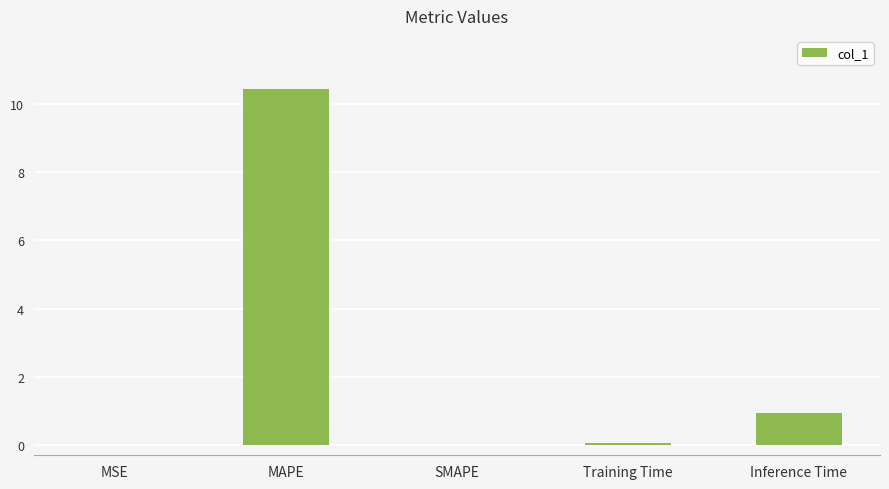

What is the difference between the values at Training Time and SMAPE?

0.1